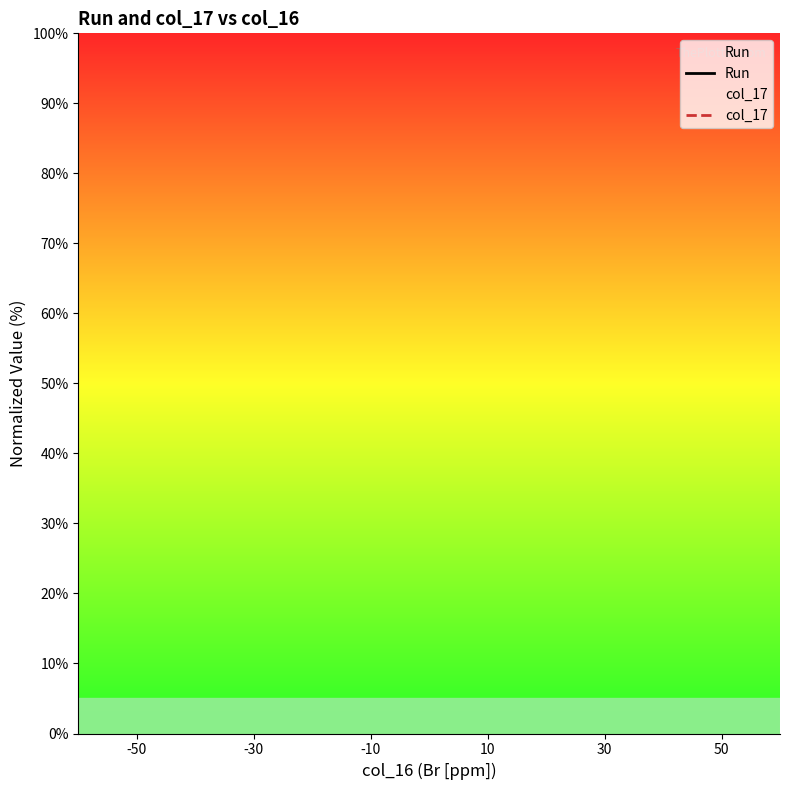

True or false: col_17 and Run cross at least once.

False